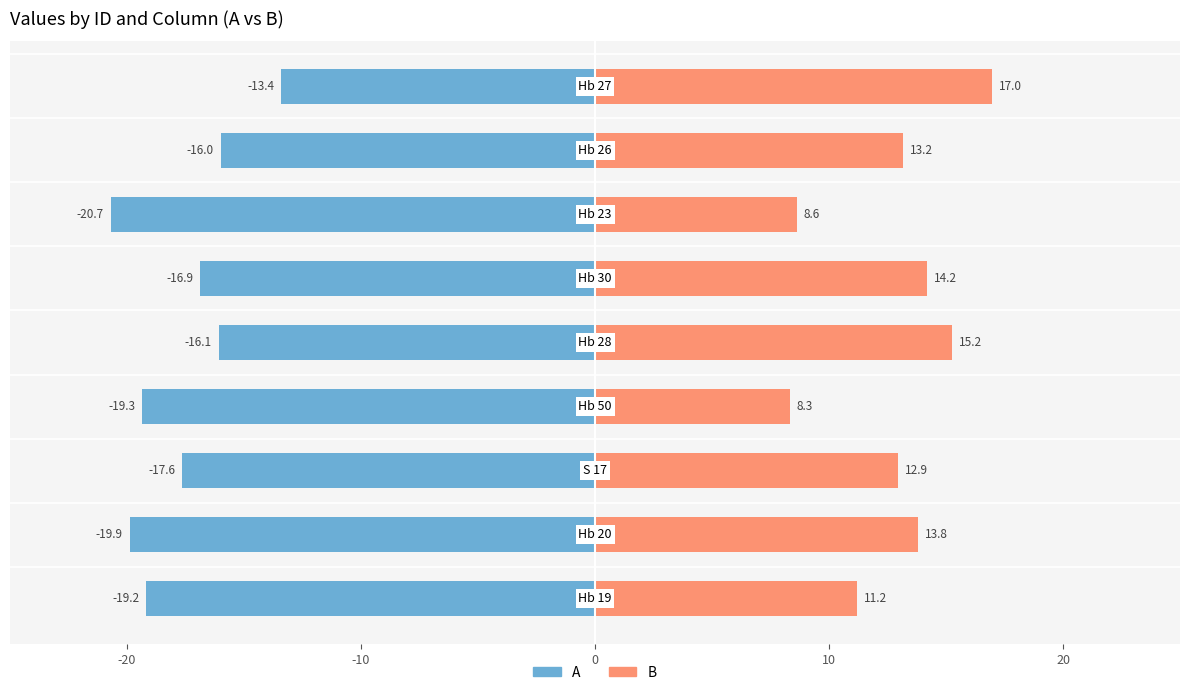

What are all the series names shown in the legend?

A, B